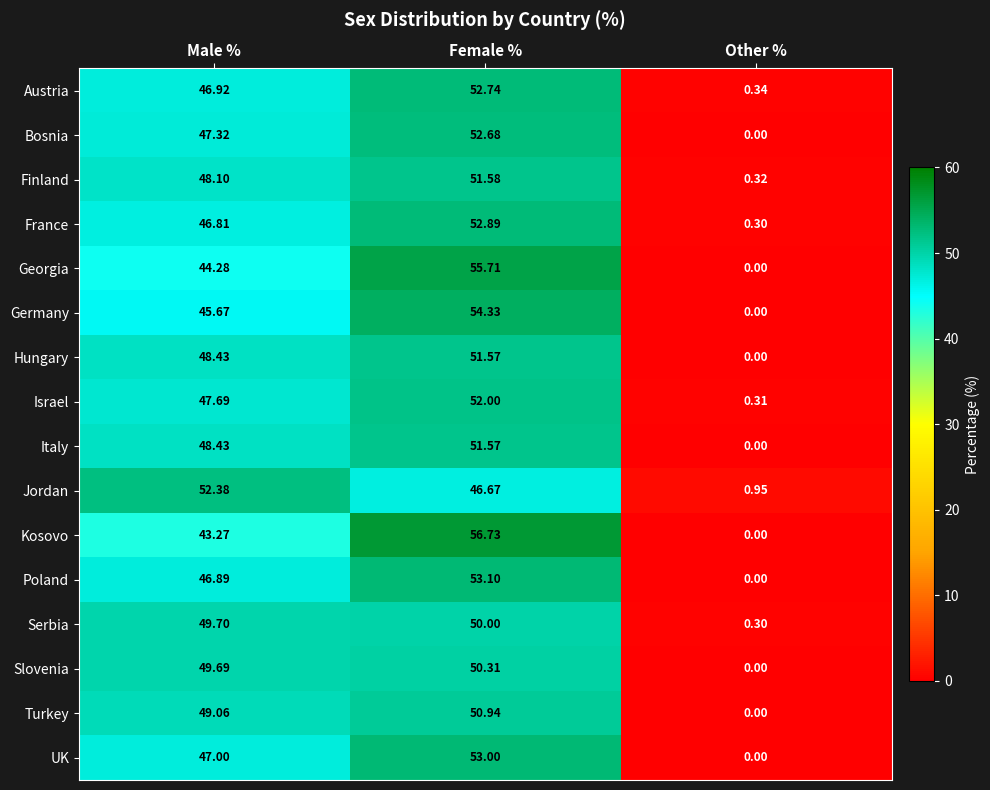

Rank the categories by Kosovo value from highest to lowest.

Female %, Male %, Other %